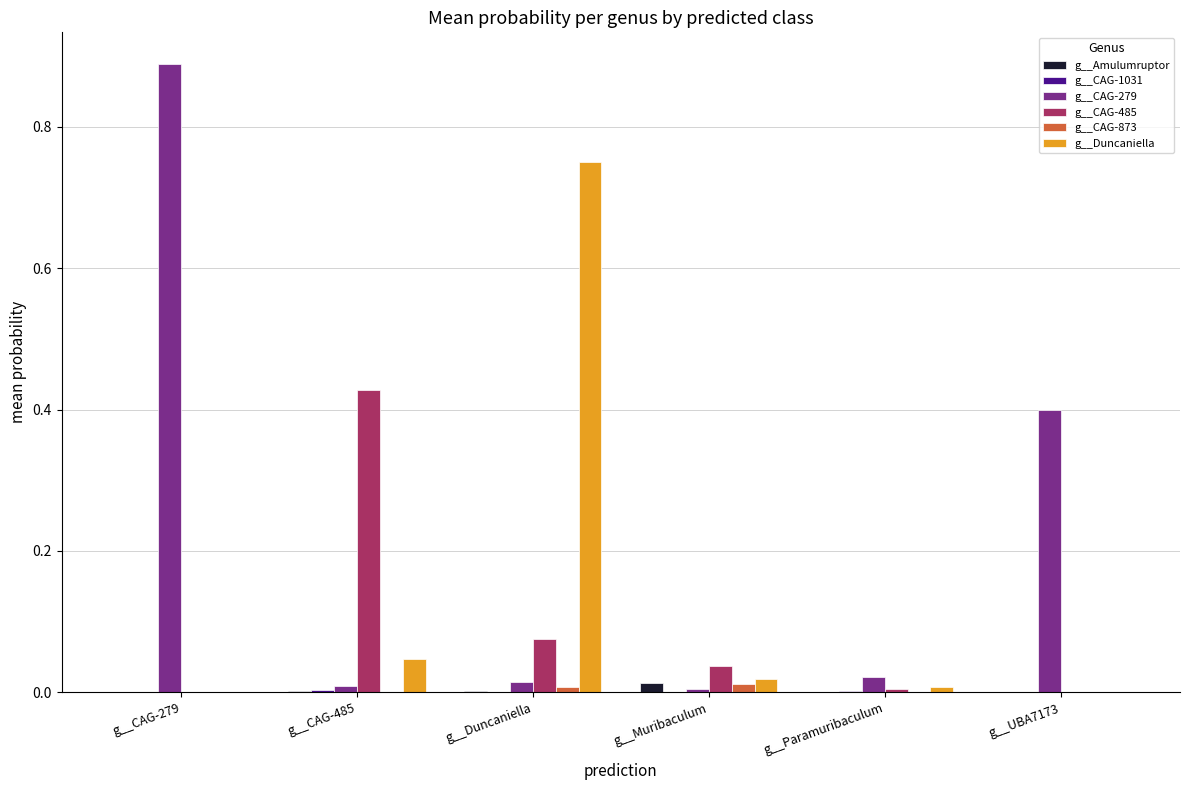

Which series has the widest spread of values?

g__CAG-279